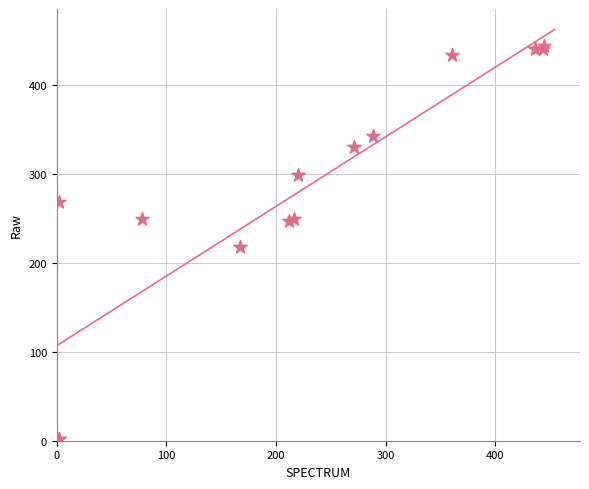

What Y value in the scatter plot is closest to 223?

218